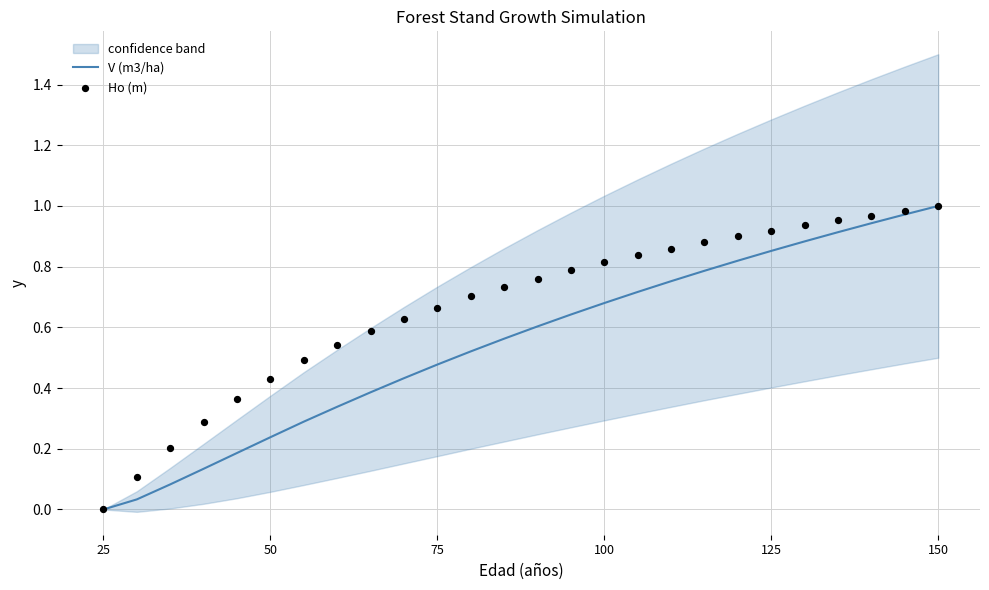

What are all the series names shown in the legend?

V (m3/ha), Ho (m)